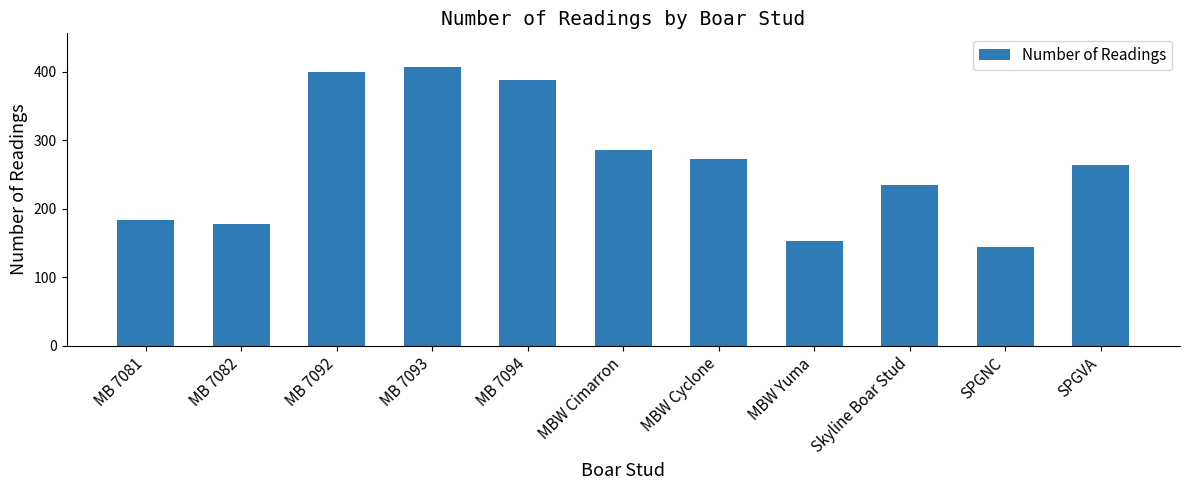

Which category has the lowest value across all series?

SPGNC